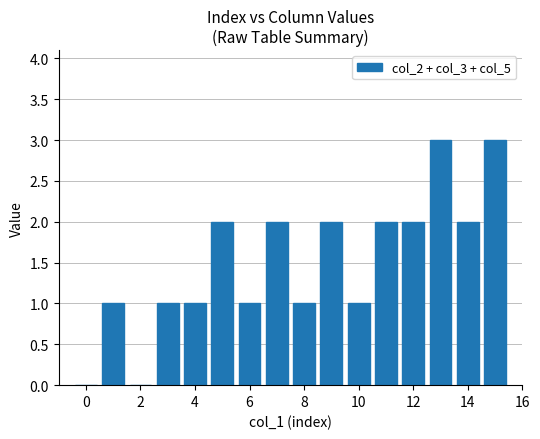

What is the sum of all values?

24